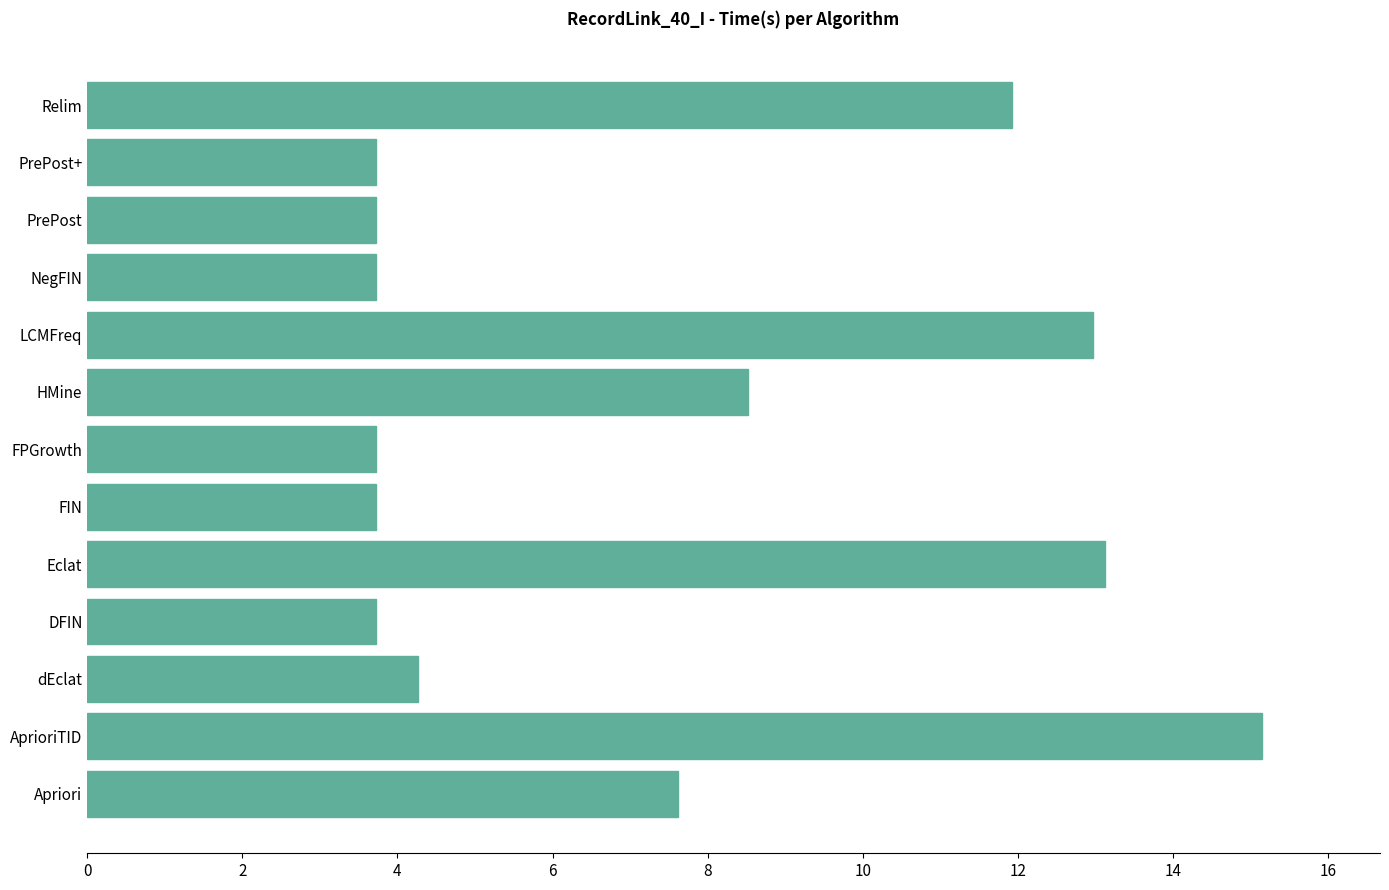

Reading top to bottom, what are all the values shown in this chart?

11.9	3.7	3.7	3.7	13.0	8.5	3.7	3.7	13.1	3.7	4.3	15.2	7.6